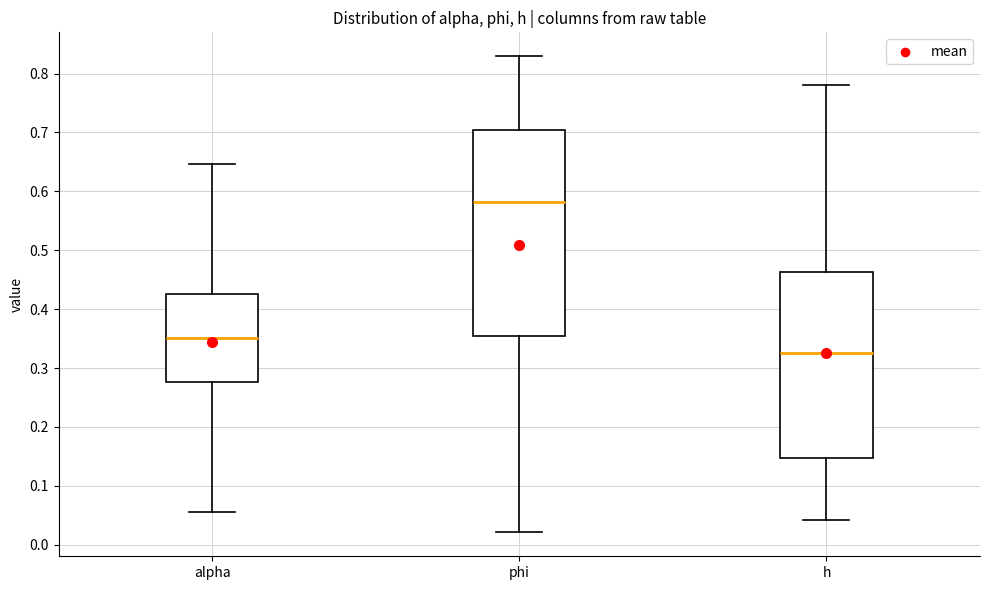

Where is the lower edge of the box for phi on the y-axis? The values are not printed on the chart, so give them approximately, as read against the axis.

0.35